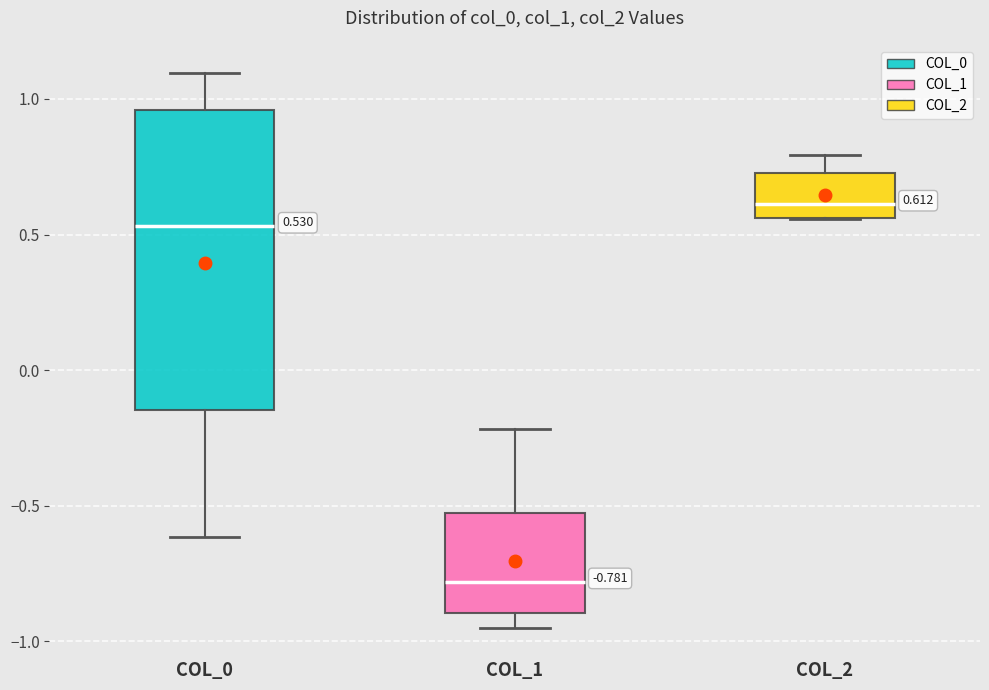

Which box has the highest median line?

COL_2